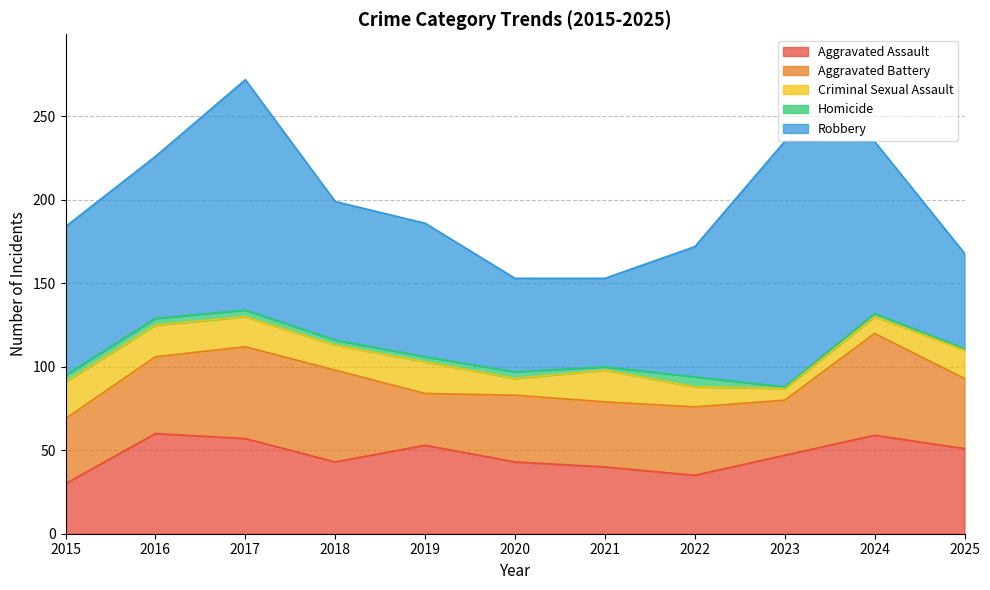

What is the difference between the Aggravated Assault values at 2018 and 2016?

17